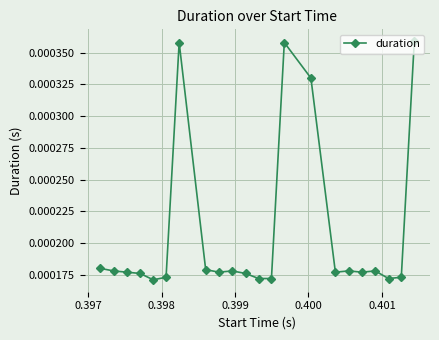

True or false: the data has more than 0 interior local peaks.

True